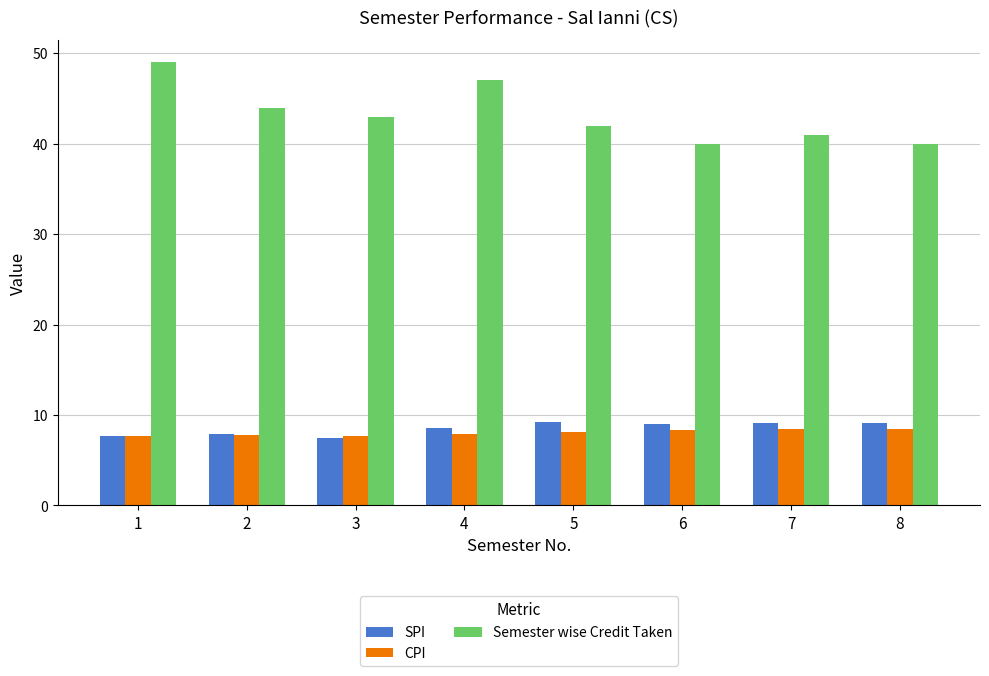

At which category does the chart reach its peak across all series?

1